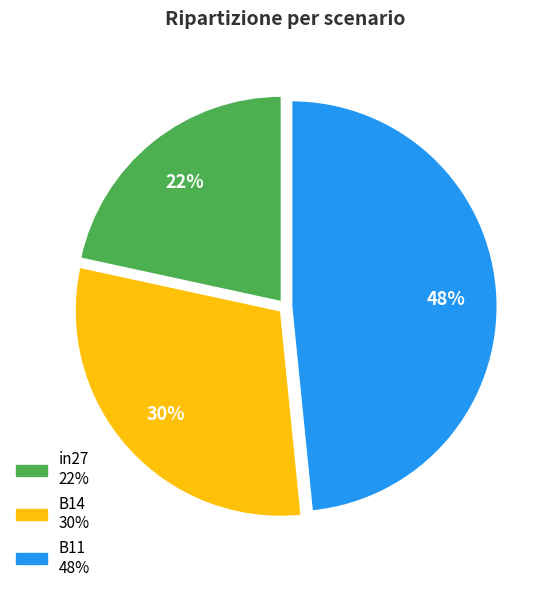

Which slice is the smallest?

in27